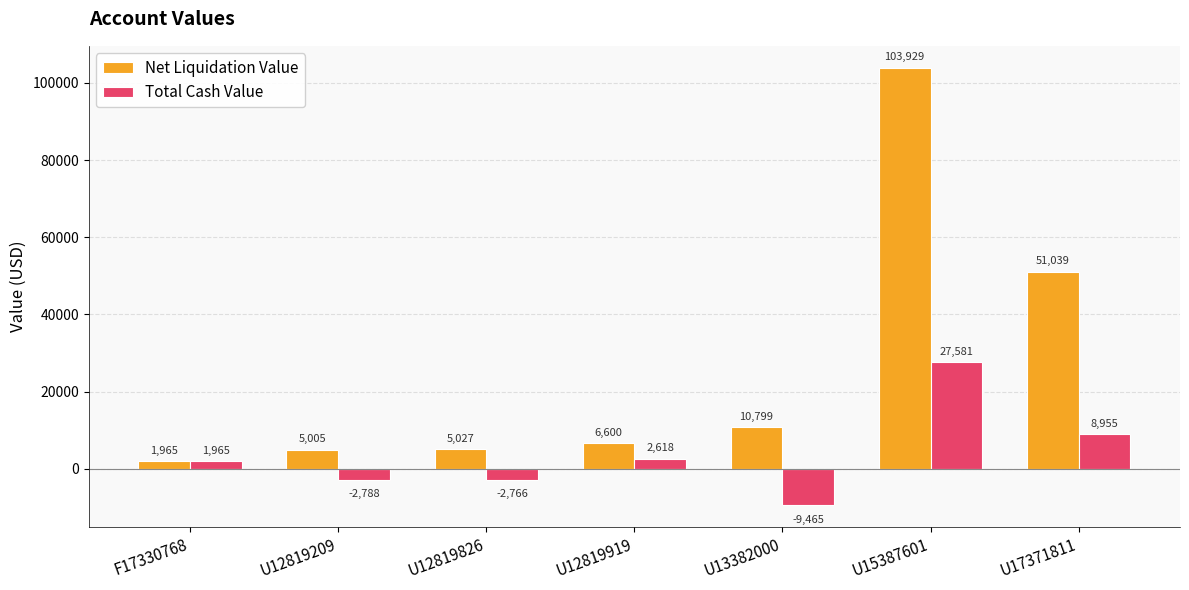

What is the average value of the Total Cash Value series?

3728.6